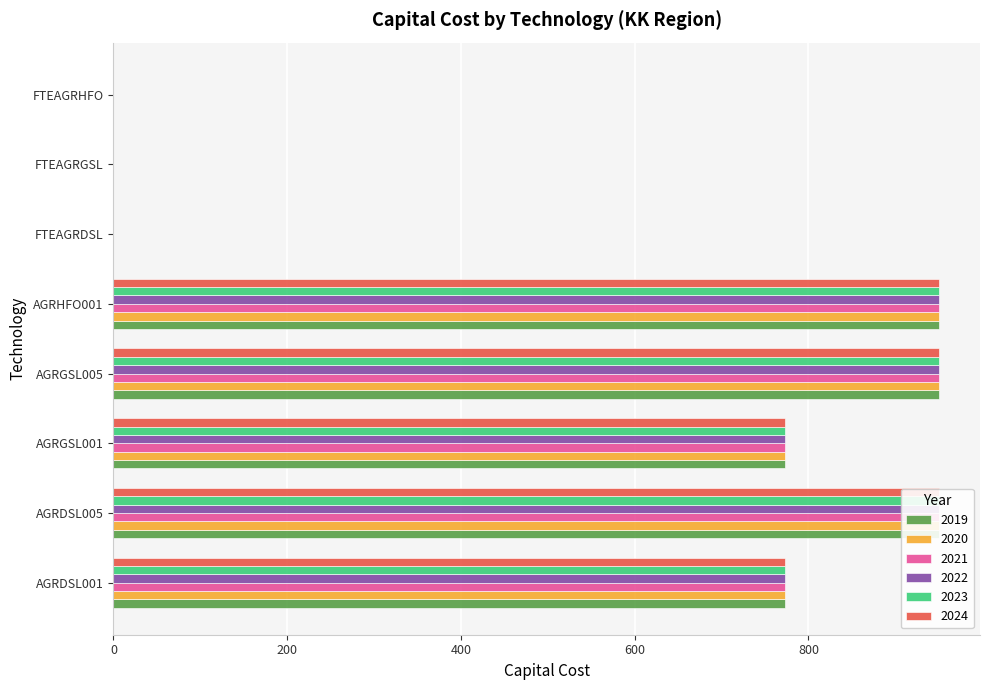

The 2019 series shows 385.0 at AGRGSL005. True or false?

False